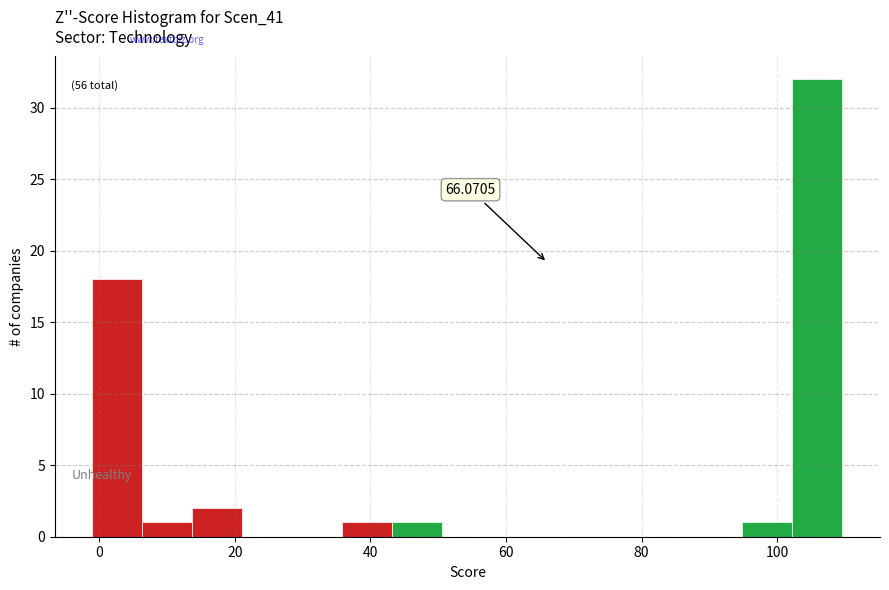

Around what value on the x-axis is the tallest bar? Give the approximate position of its centre, as read against the axis.

106